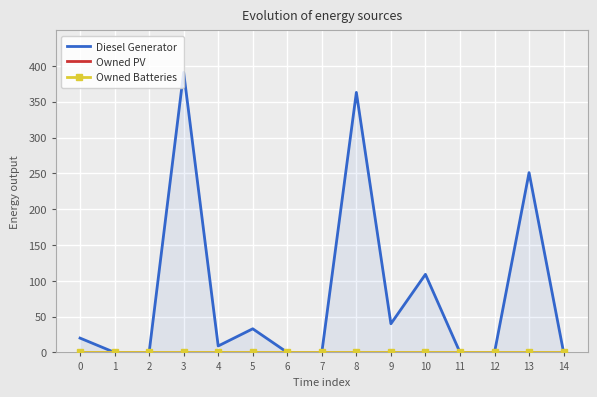

How many series are shown in this chart?

3